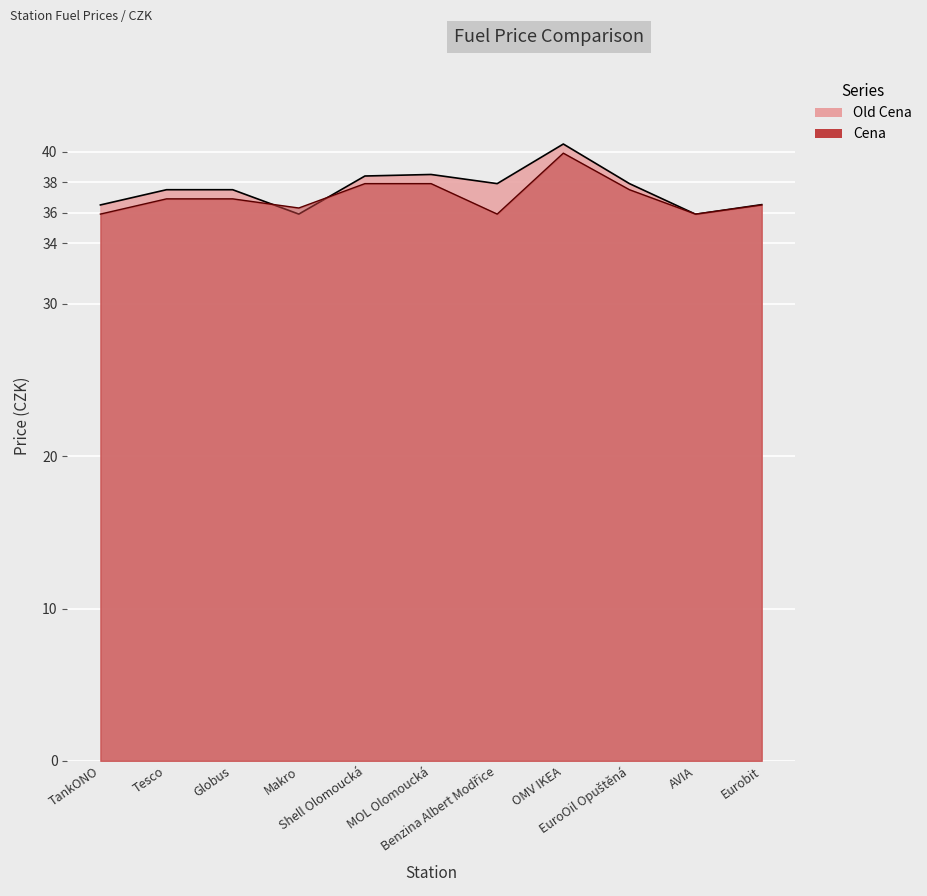

What is the total value across all series at EuroOil Opuštěná?

75.4